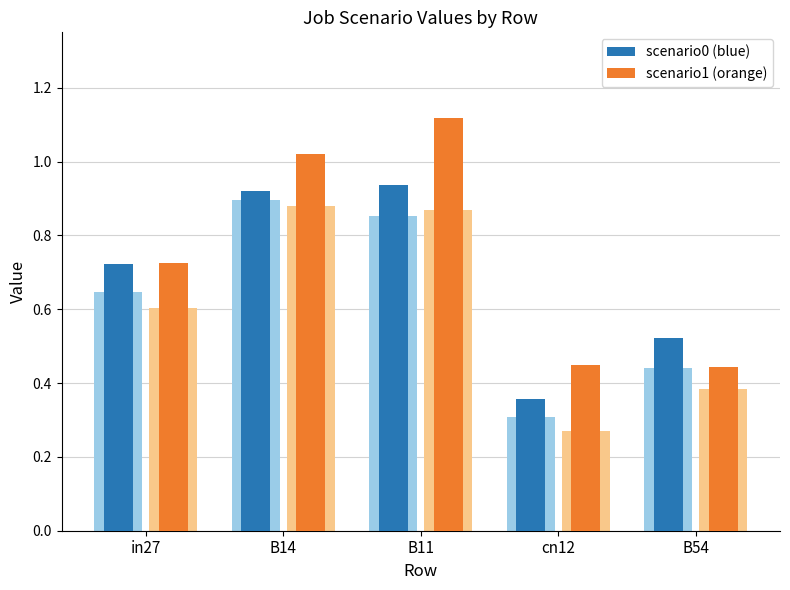

Reading left to right, extract all data points from this chart.

scenario0 (blue): 0.7	0.9	0.9	0.4	0.5
scenario1 (orange): 0.7	1.0	1.1	0.4	0.4